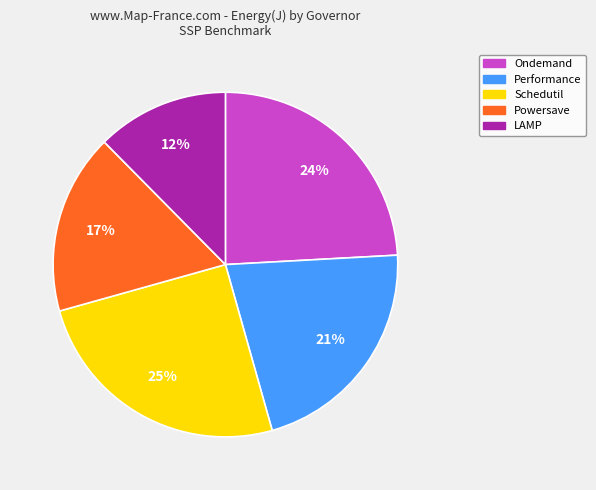

To the nearest percent, what portion does Powersave represent?

17%